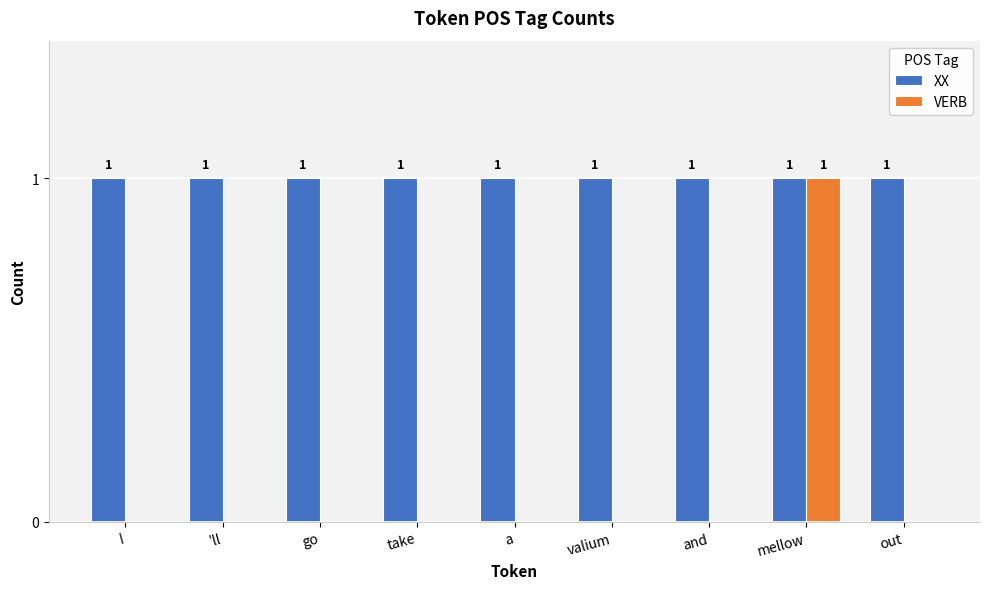

Reading right to left, what are all the values shown in this chart?

XX: out=1	mellow=1	and=1	valium=1	a=1	take=1	go=1	'll=1	I=1
VERB: out=0	mellow=1	and=0	valium=0	a=0	take=0	go=0	'll=0	I=0